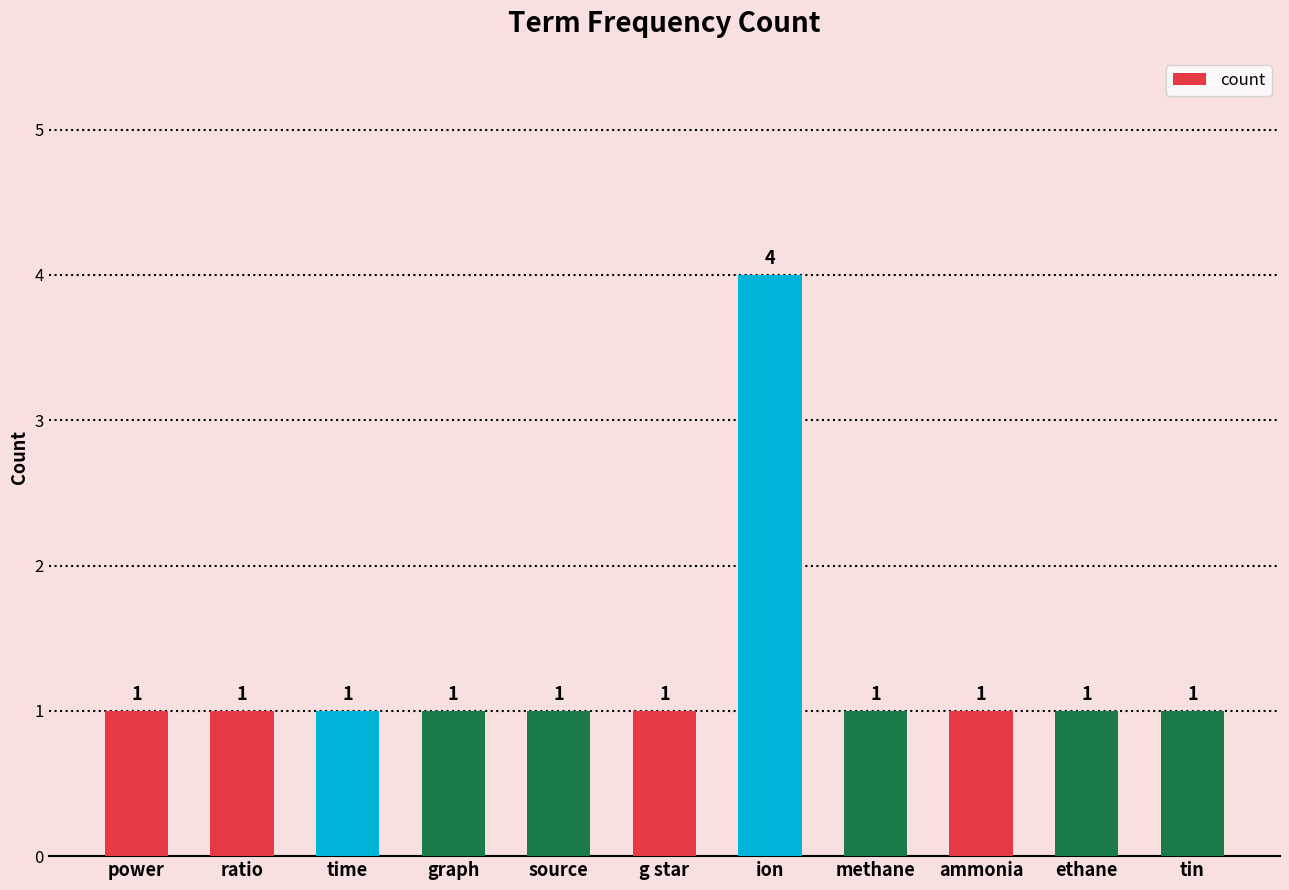

How many values are between 1 and 2?

10